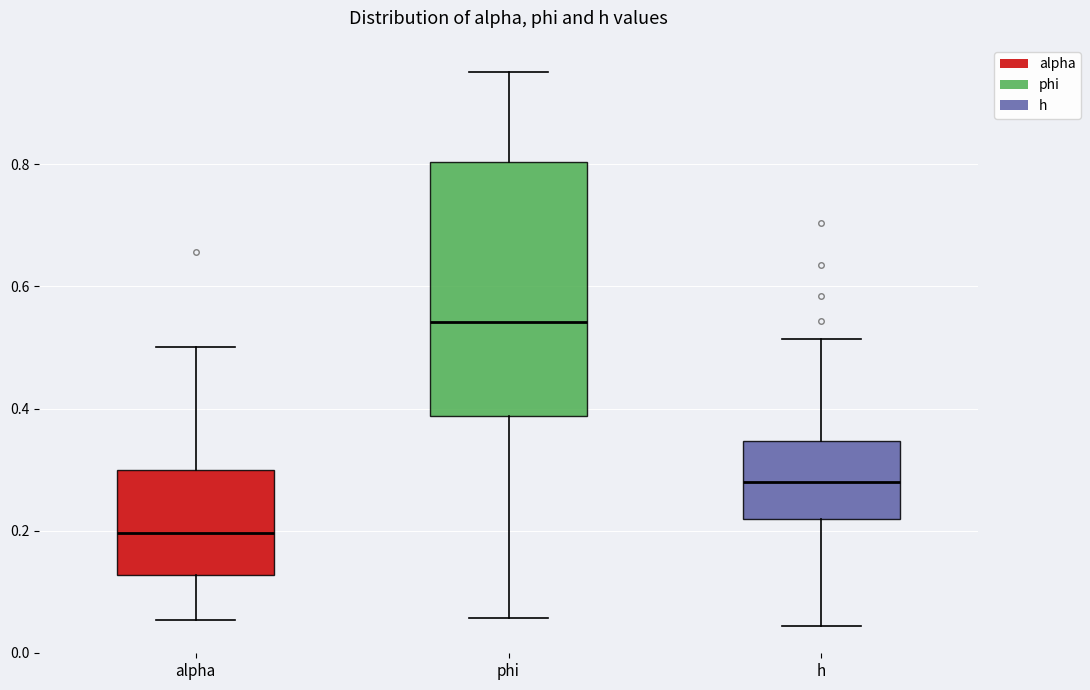

Where does the lower whisker of the box for alpha end on the y-axis? The values are not printed on the chart, so give them approximately, as read against the axis.

0.06